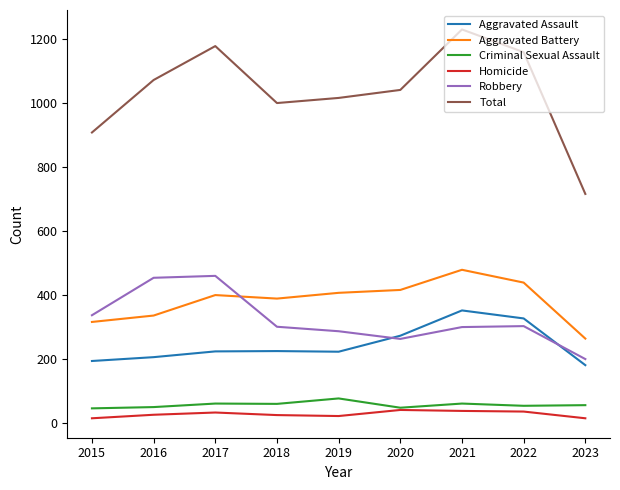

Is the value of Total at 2019 greater than the value of Homicide at 2015?

Yes